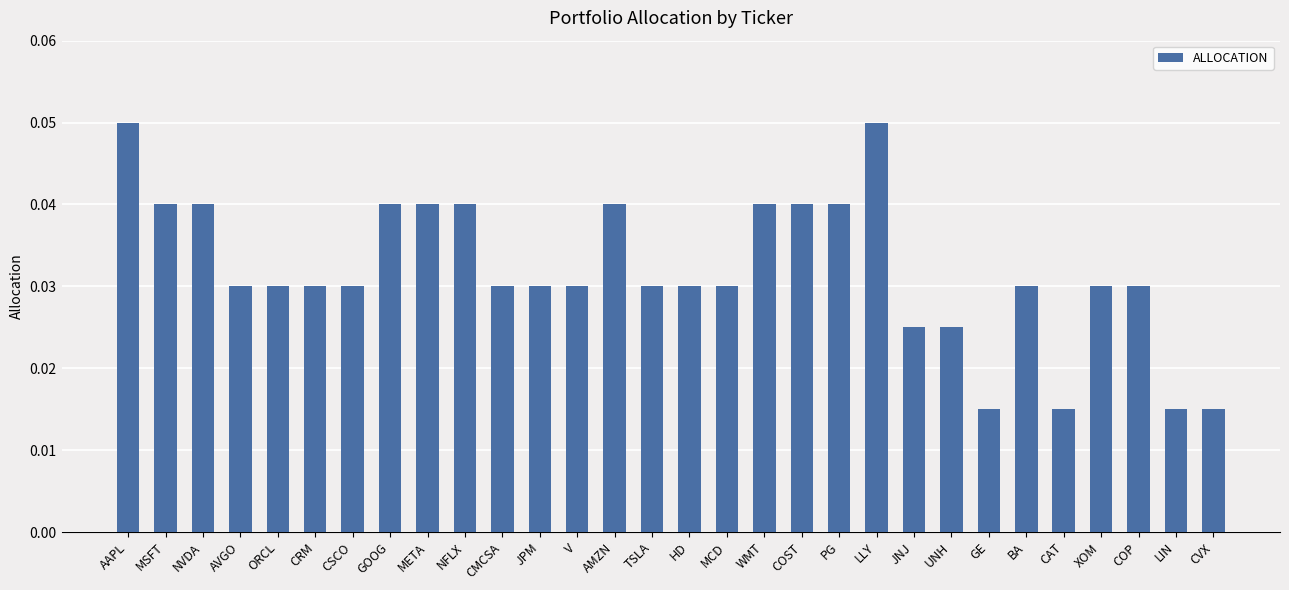

Which has a higher value, CSCO or AAPL?

AAPL